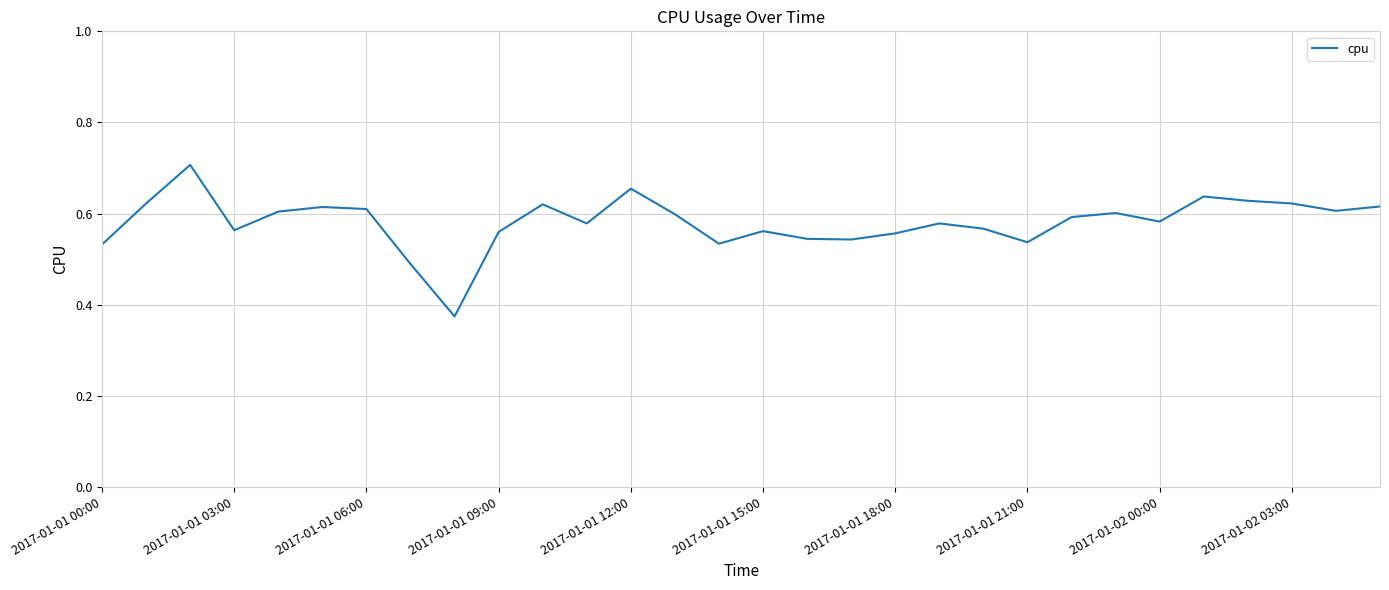

Count the values in the range 0 to 1.

30